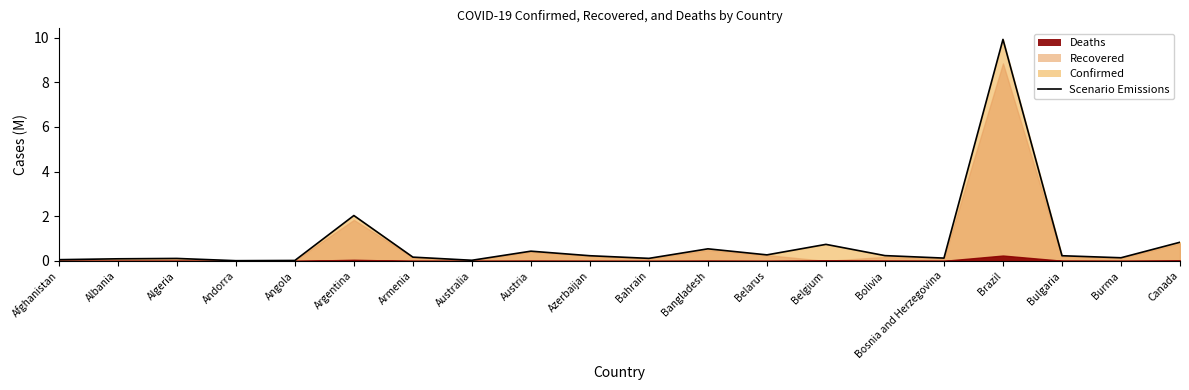

Which category has the lowest value across all series?

Andorra